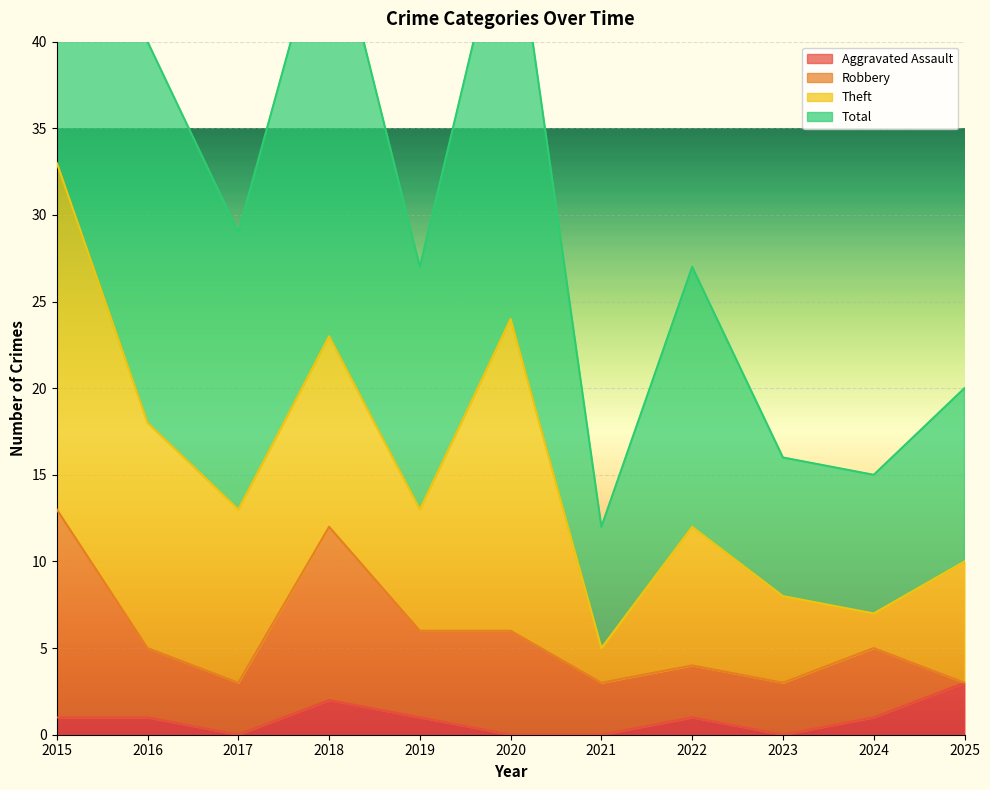

What is the difference between the second highest and second lowest values in the Total series?

34